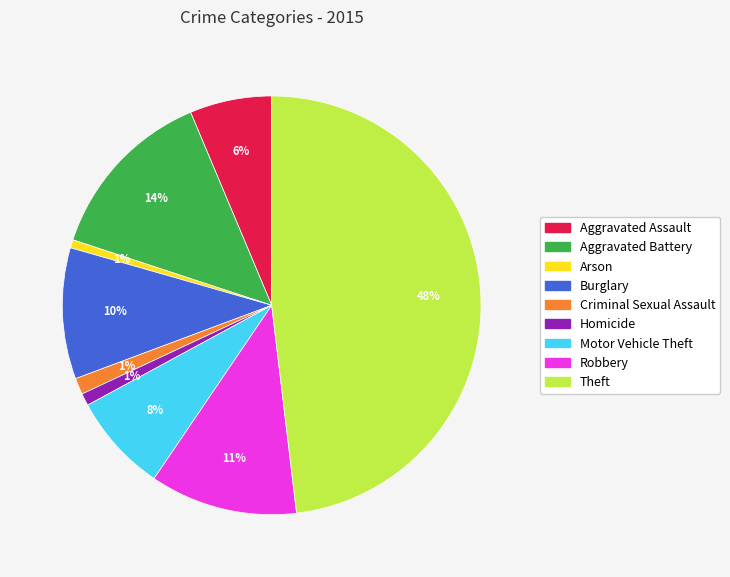

To the nearest percent, what is the difference between the Burglary and Robbery slice percentages?

1%